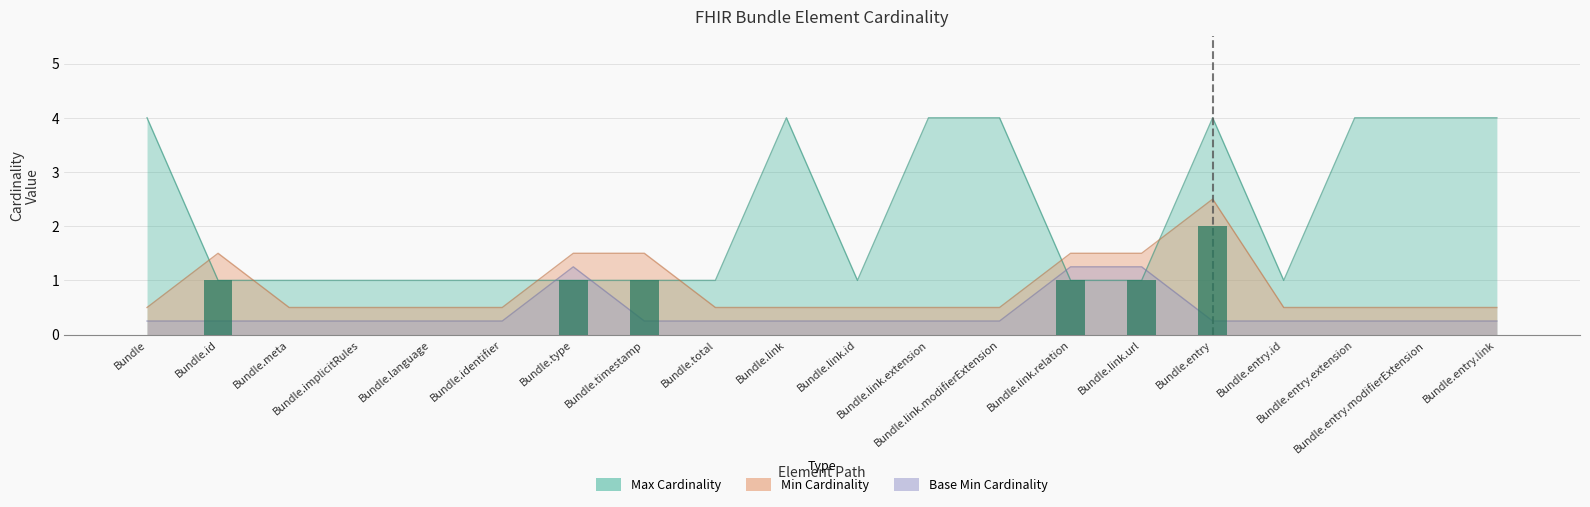

What is the highest value of the Max (numeric) series?

4.0